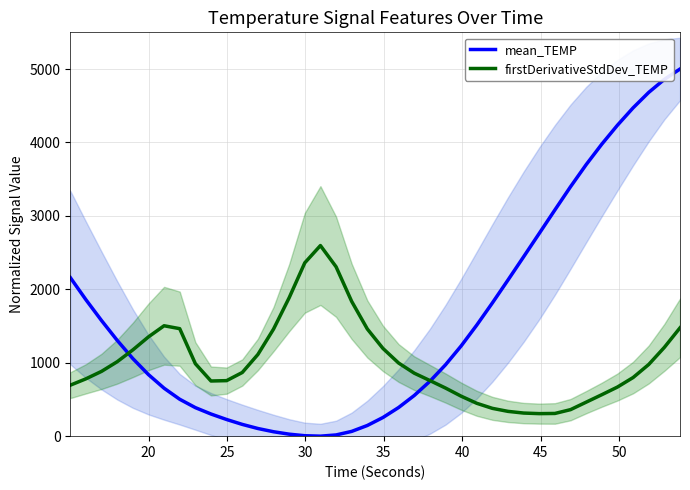

What is the highest value of the mean_TEMP series?

5000.0